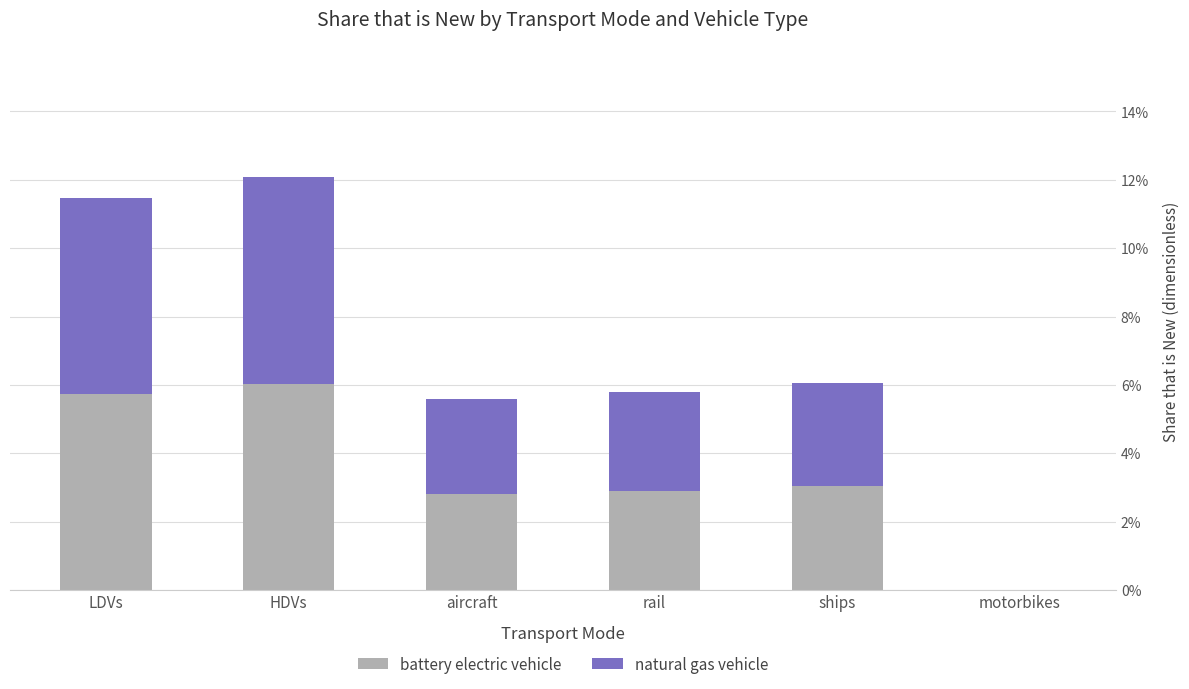

What are all the series names shown in the legend?

battery electric vehicle, natural gas vehicle